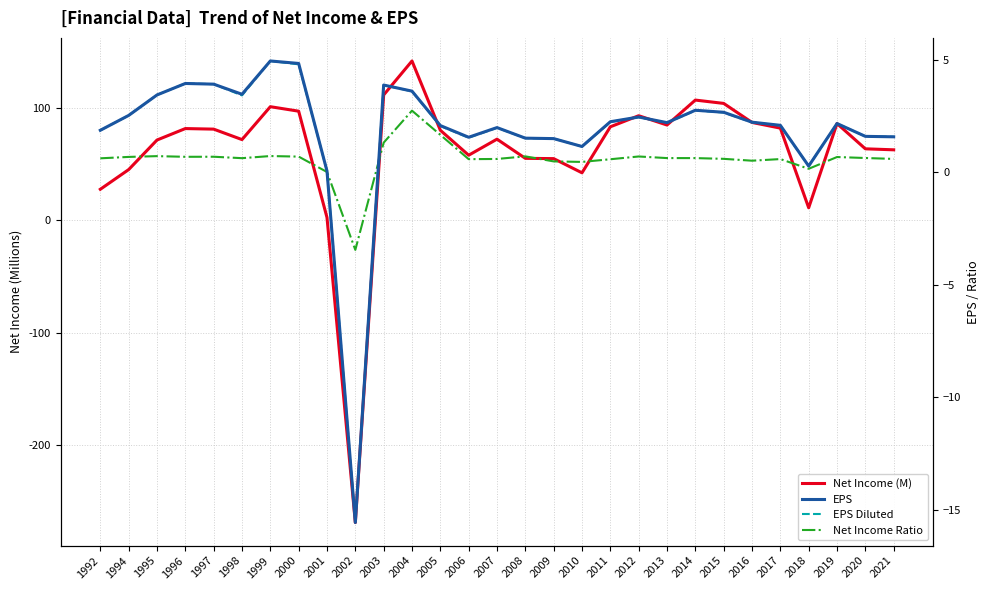

What is the lowest value of the Net Income Ratio series?

-3.4